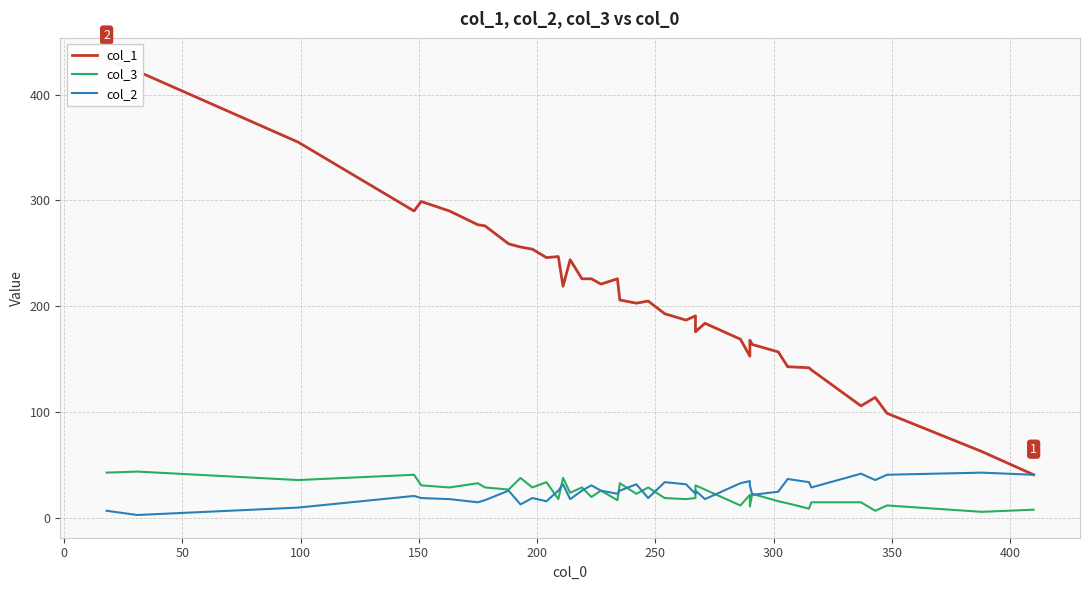

How many lines are shown in the chart?

3